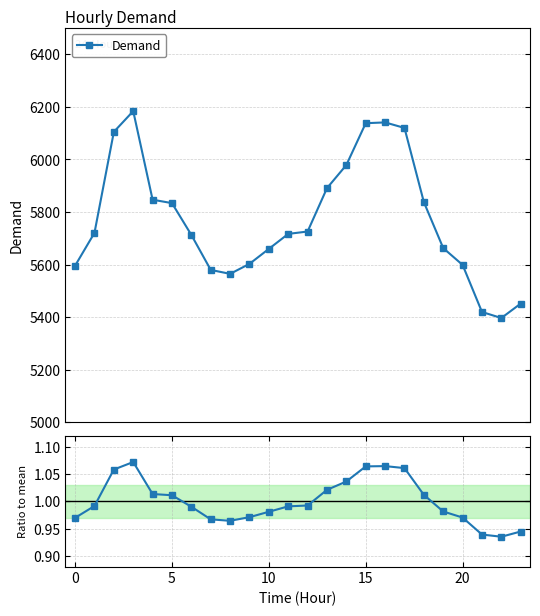

What is the difference between the highest and lowest values at 11?

5716.0